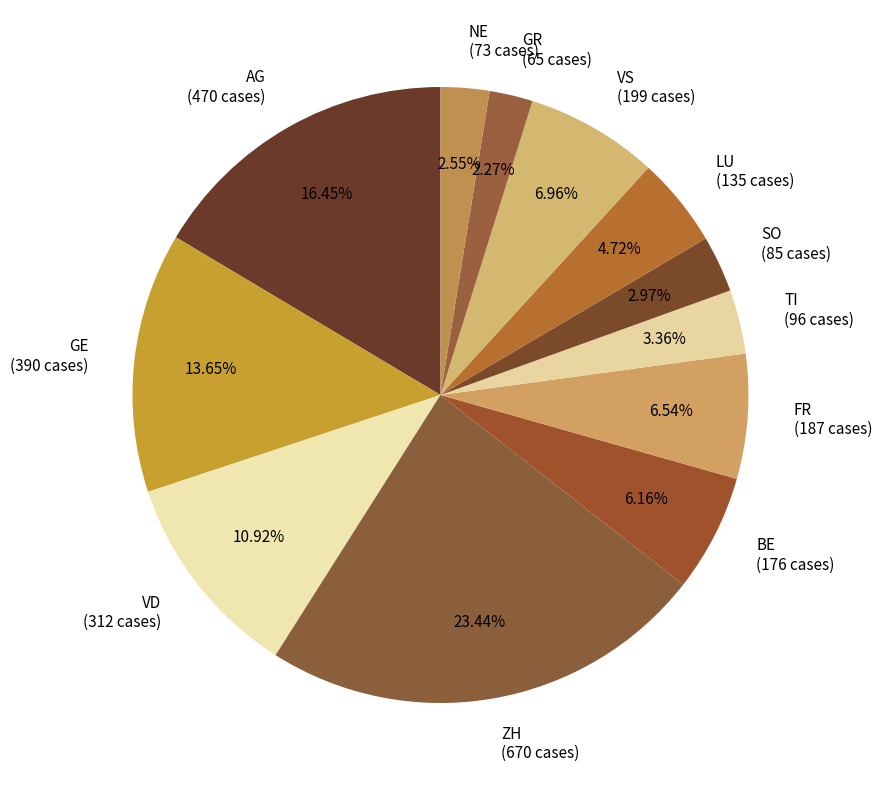

What portion of the pie excludes GR?

97.7%